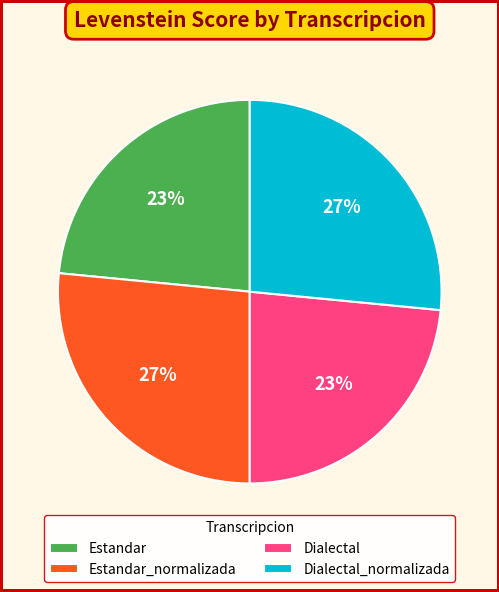

Do Estandar_normalizada and Dialectal_normalizada together represent more than half of the pie?

Yes